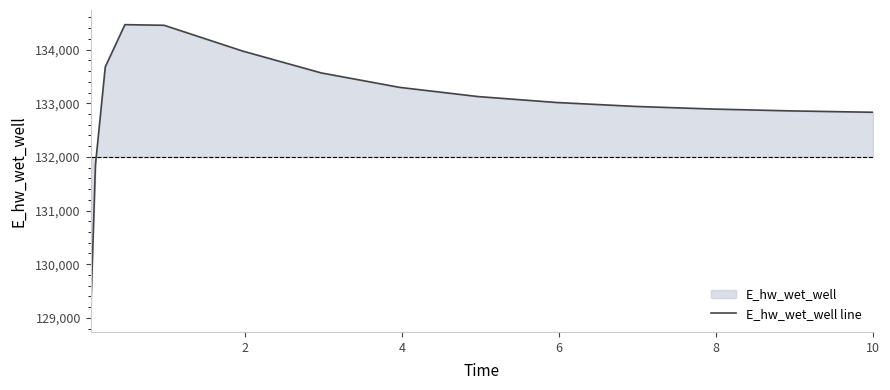

What is the maximum value shown in the chart?

134465.0